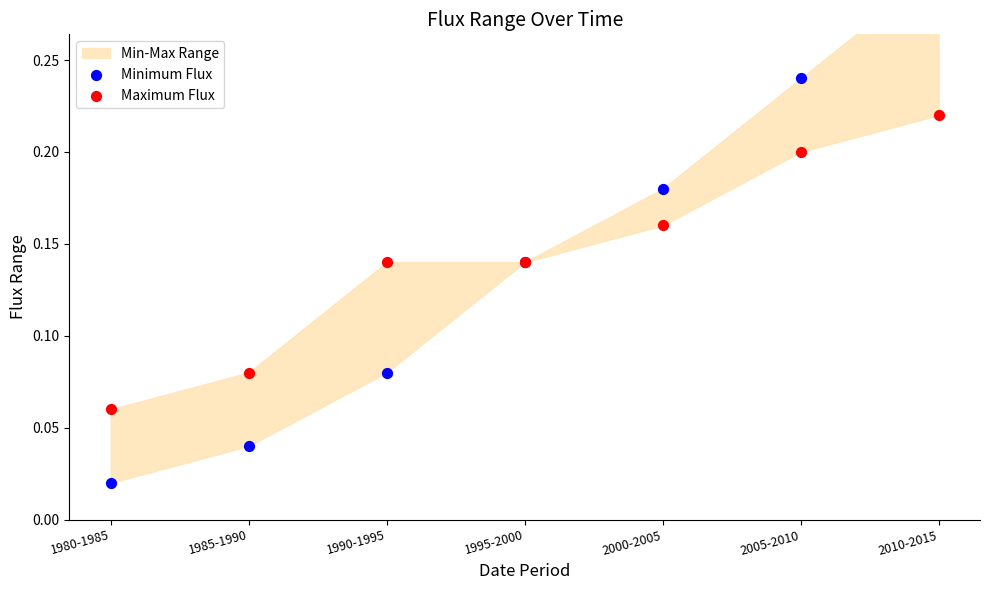

Which series contains the lowest Y value?

Minimum Flux